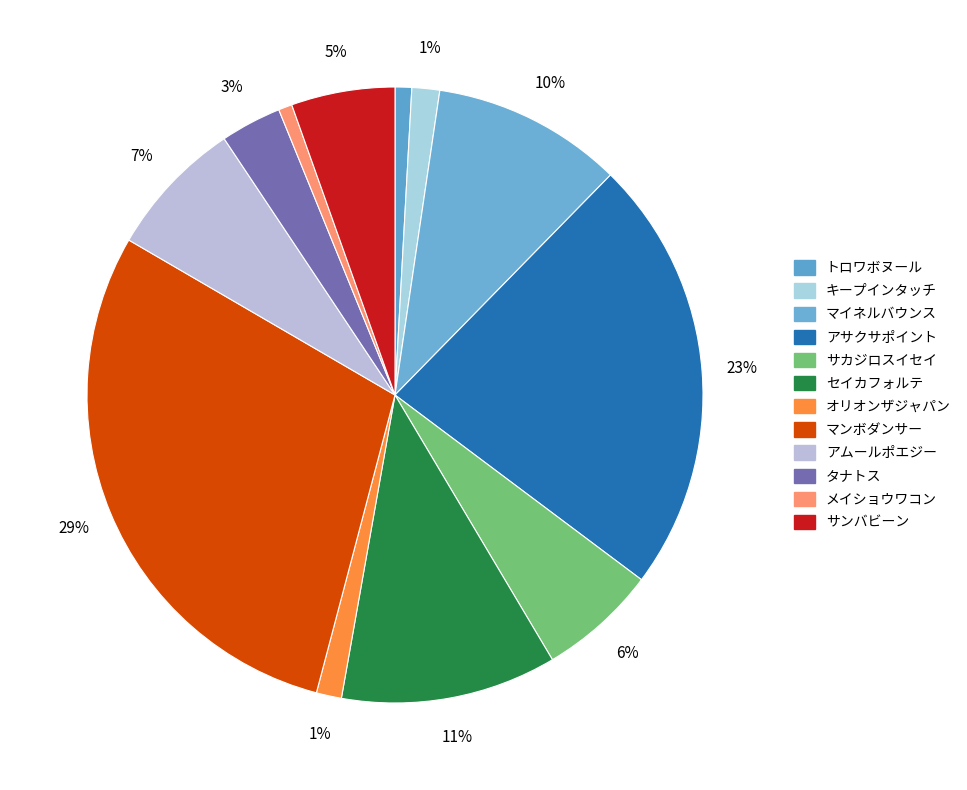

Is サカジロスイセイ the majority of the pie?

No